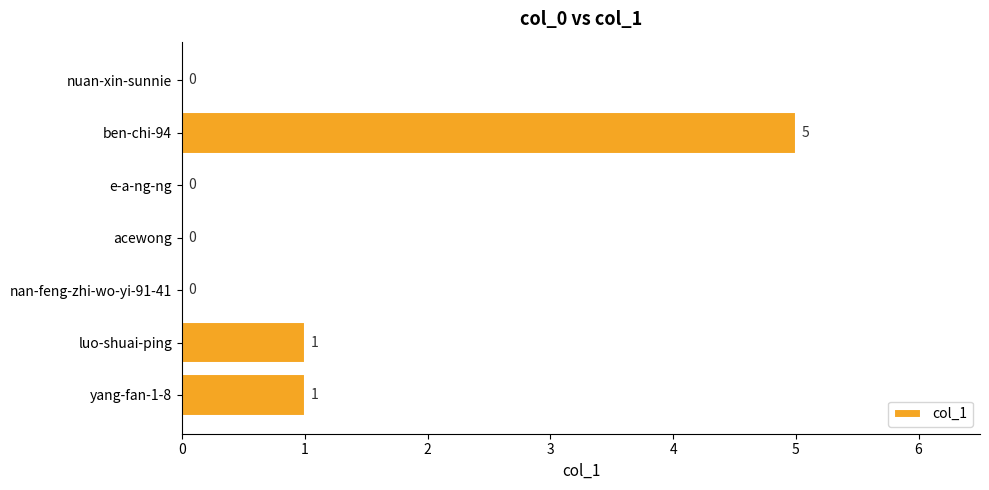

Are the bars grouped side by side (vs. stacked)?

No